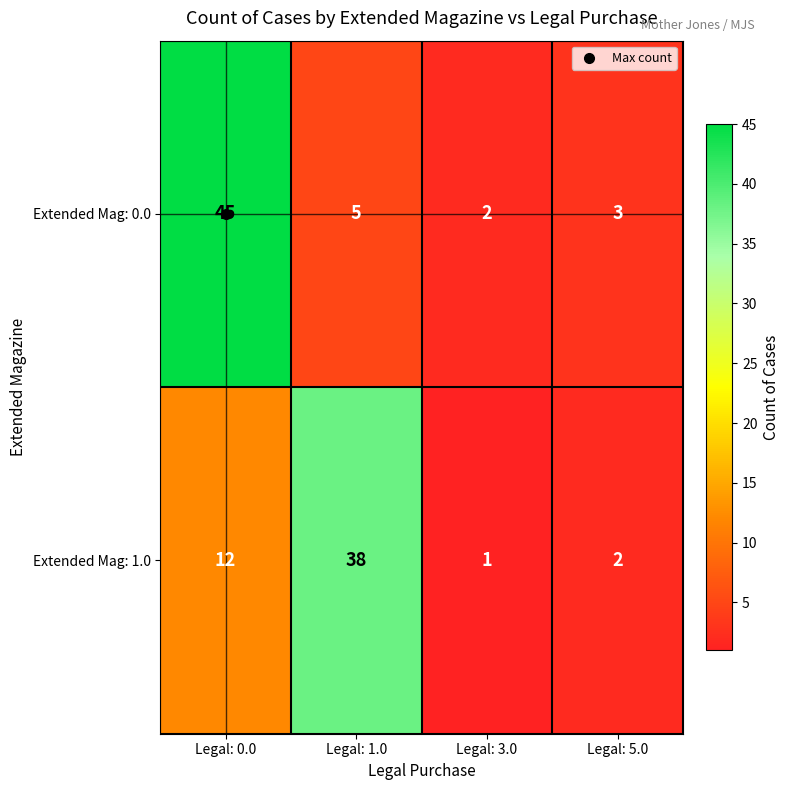

The Extended Mag: 1.0 series shows 12 at Legal: 0.0. True or false?

True